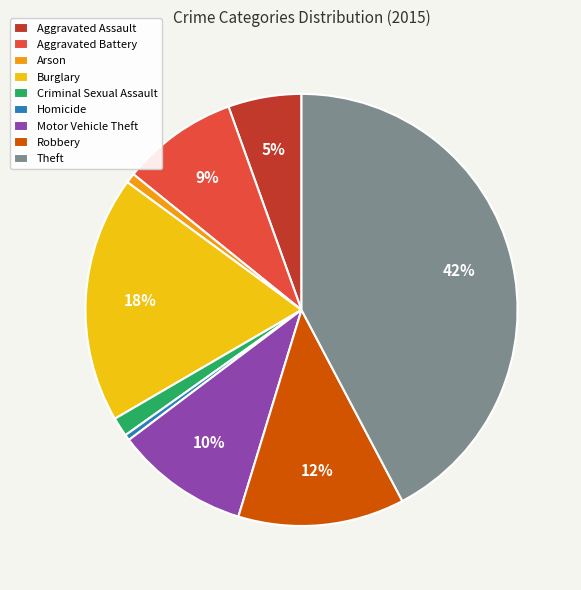

Is Homicide the majority of the pie?

No